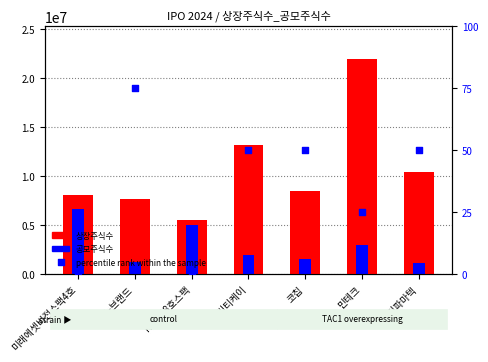

Is the value of percentile rank within the sample at 미래에셋비전스팩4호 greater than the value of 상장주식수 at KB제28호스팩?

No